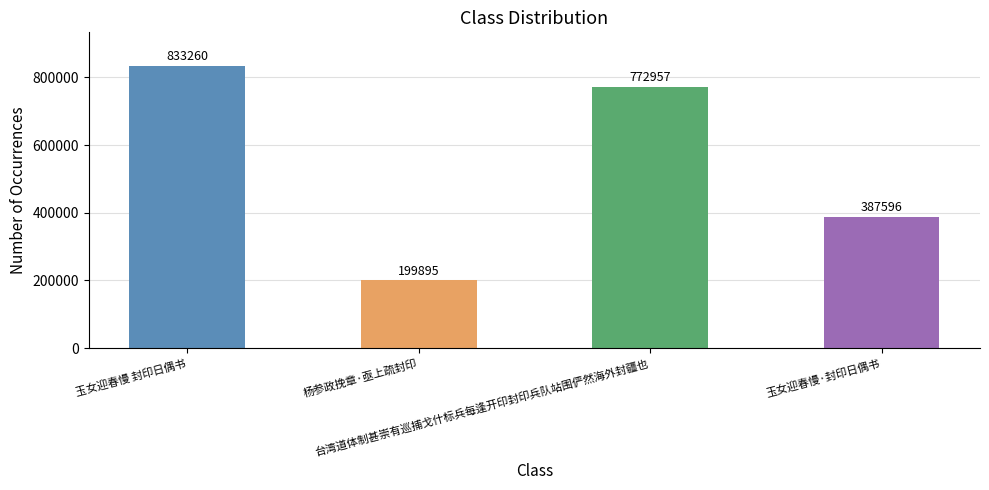

At which label does the data first exceed 772957?

玉女迎春慢 封印日偶书